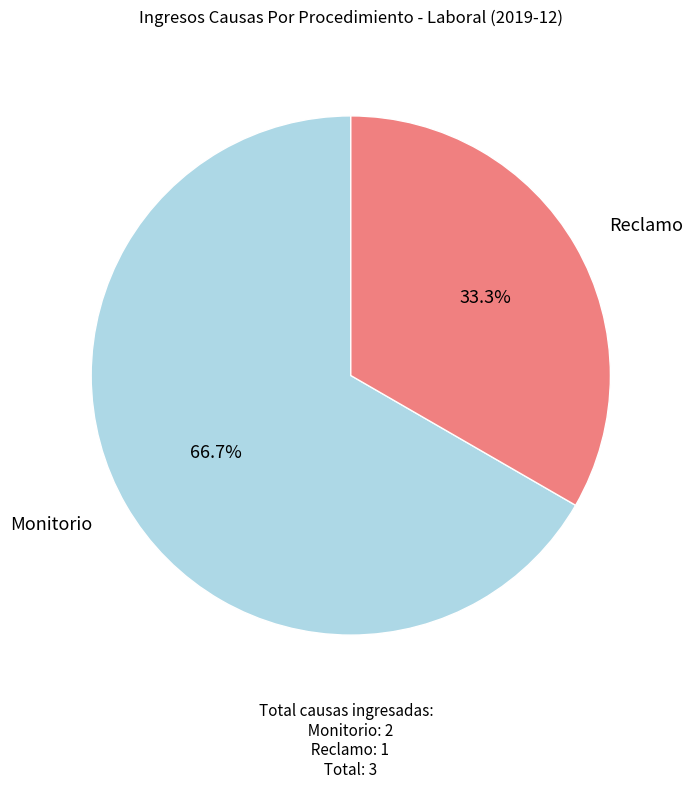

Is there any slice that represents more than half of the pie?

Yes